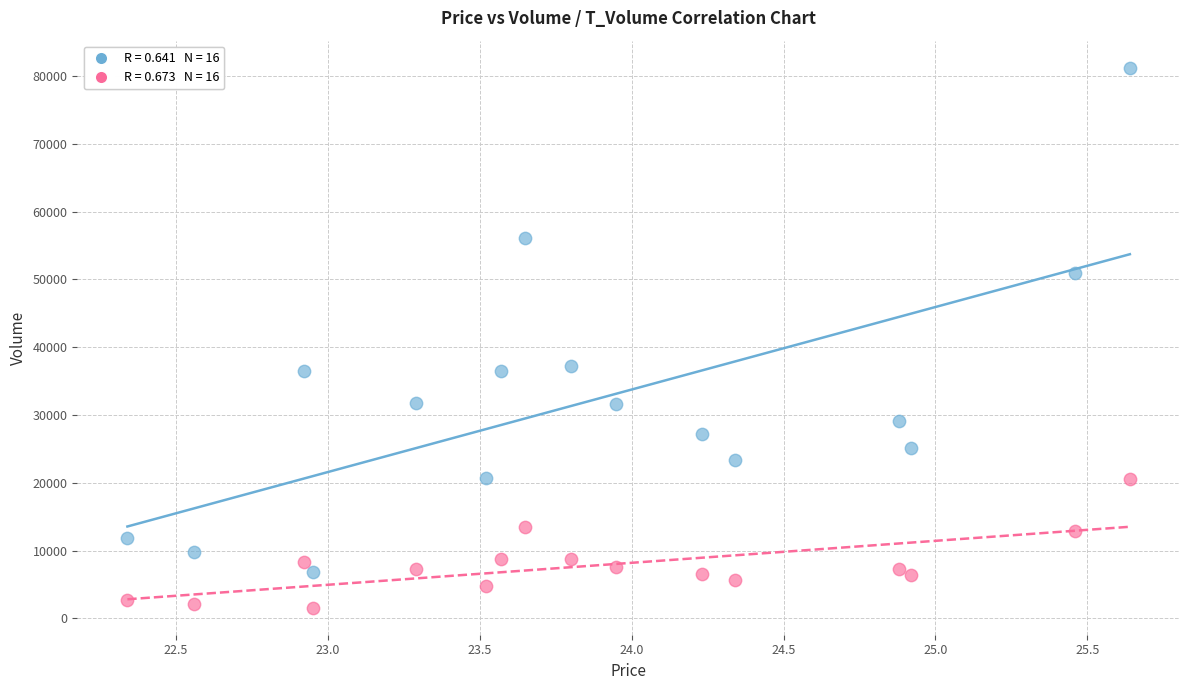

Across all data points, what is the range of Y values (max minus min)?

79657